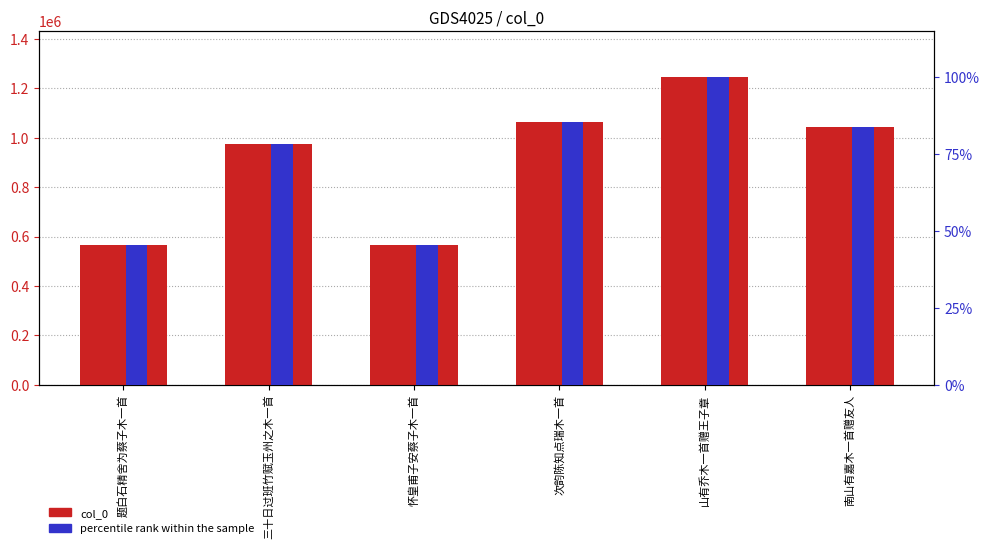

What is the label of the 6th bar from the left?

南山有嘉木一首赠友人